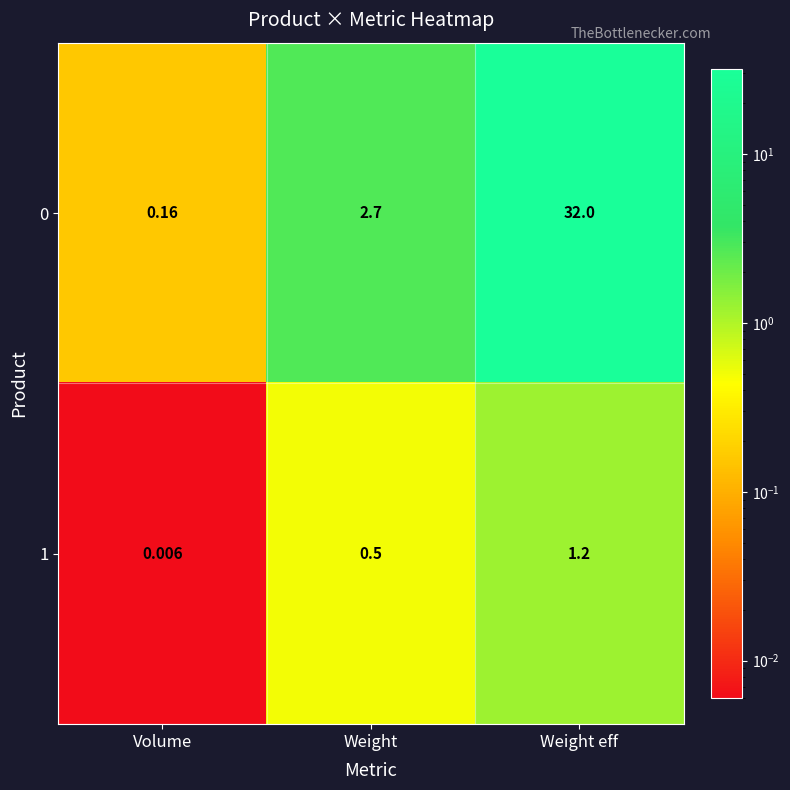

At which category is the sum across all series the highest?

Weight eff